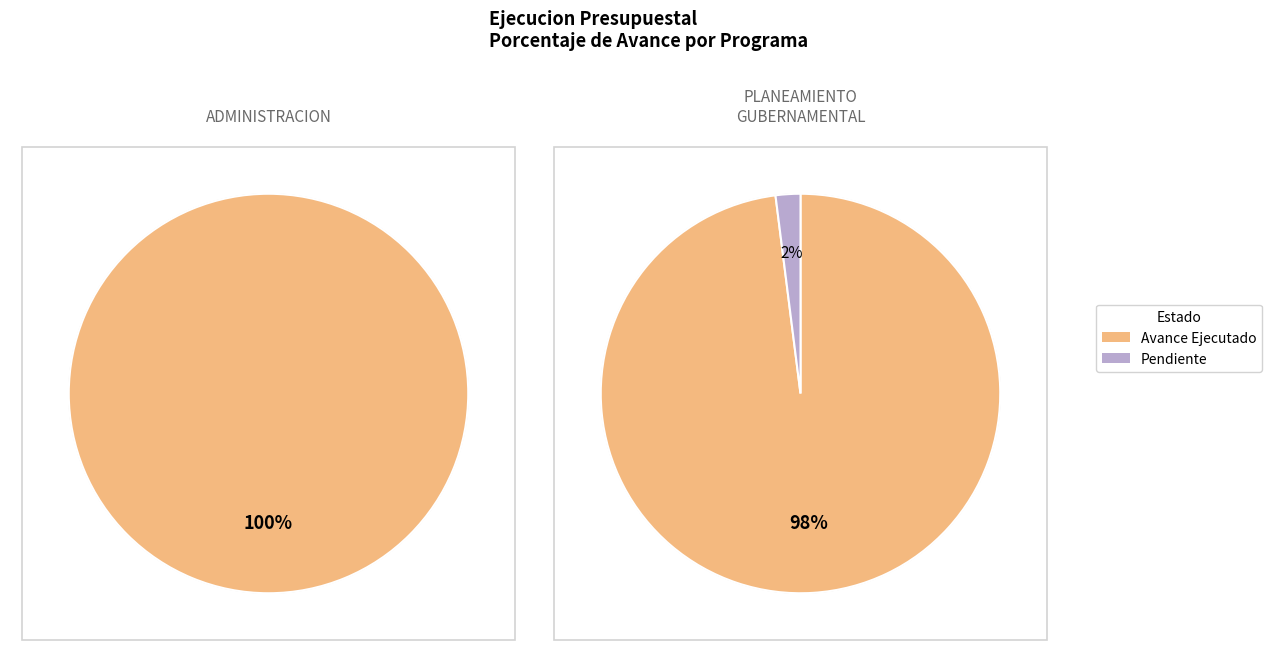

To the nearest percent, what percentage of the pie is 006: PLANEAMIENTO GUBERNAMENTAL?

49%